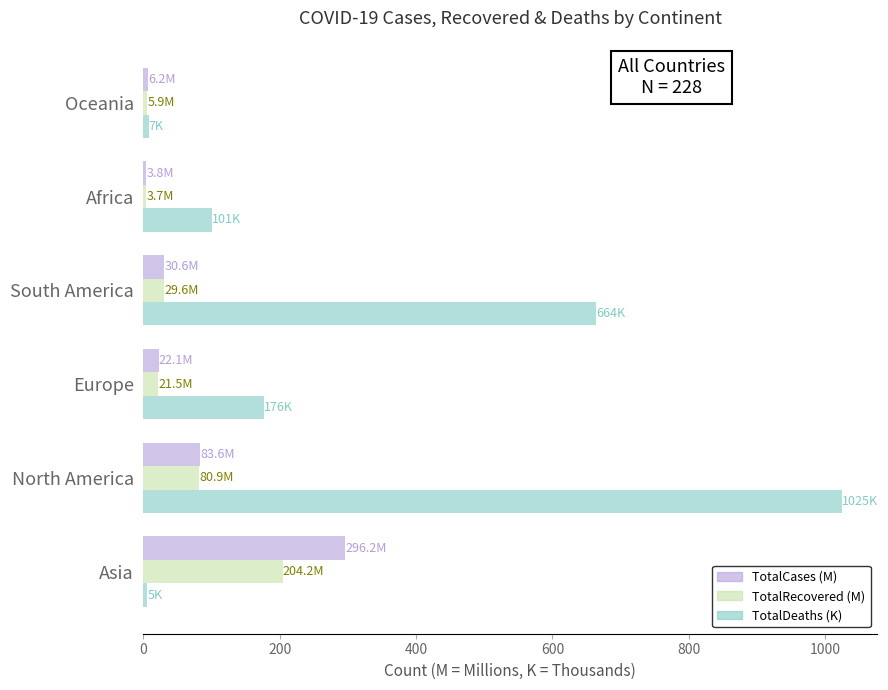

Which series changed the most between Asia and Africa?

TotalCases (M)